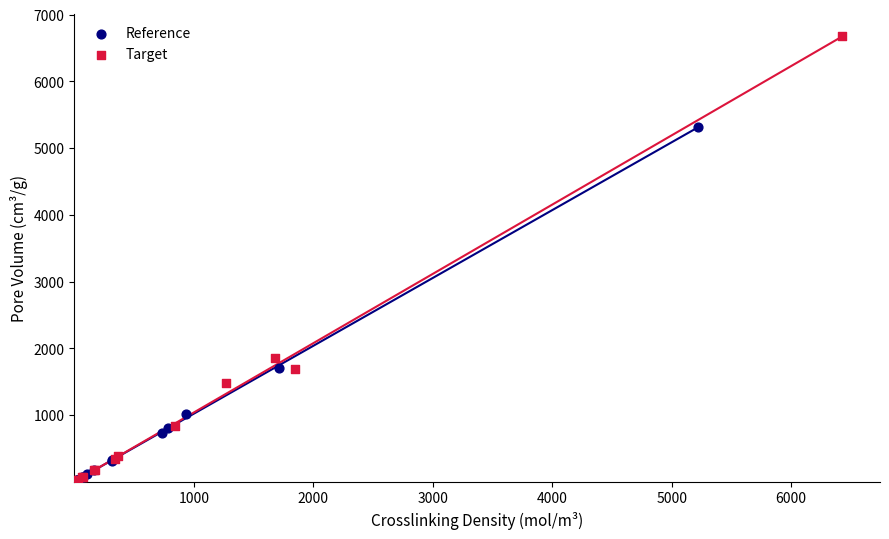

Which series reaches the maximum Y coordinate?

Target